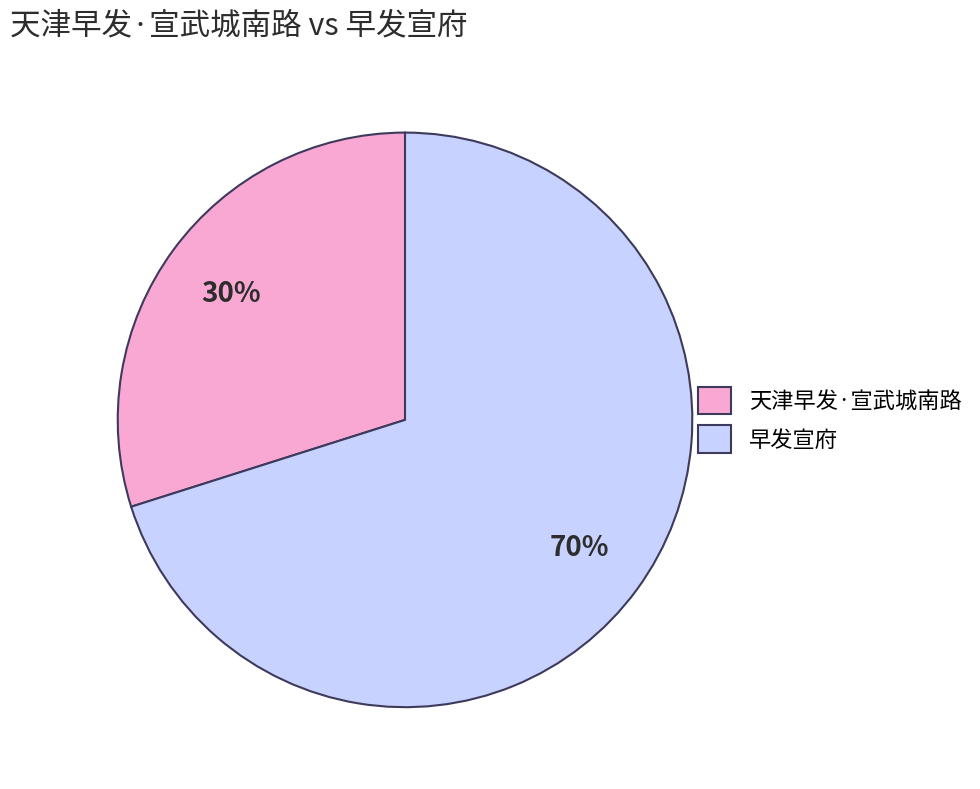

Which category accounts for the majority?

早发宣府